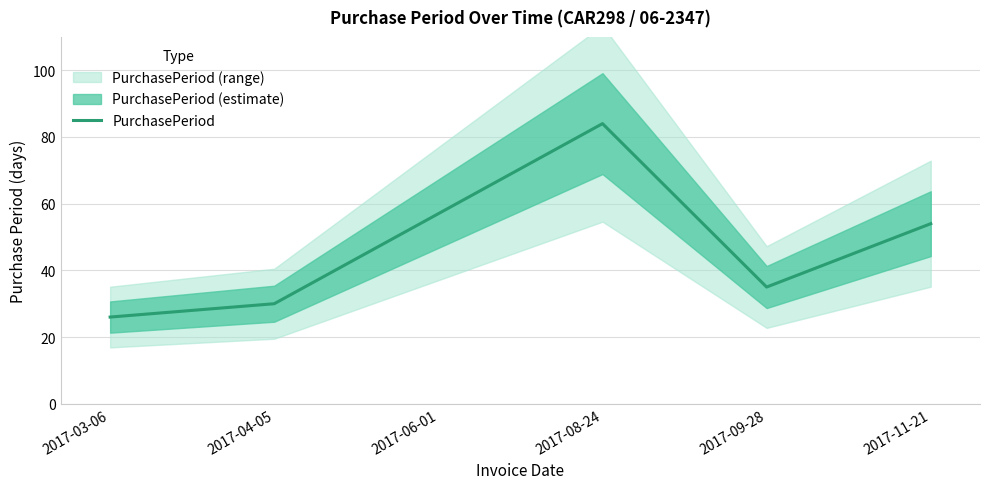

What is the label of the 5th point from the right?

2017-04-05